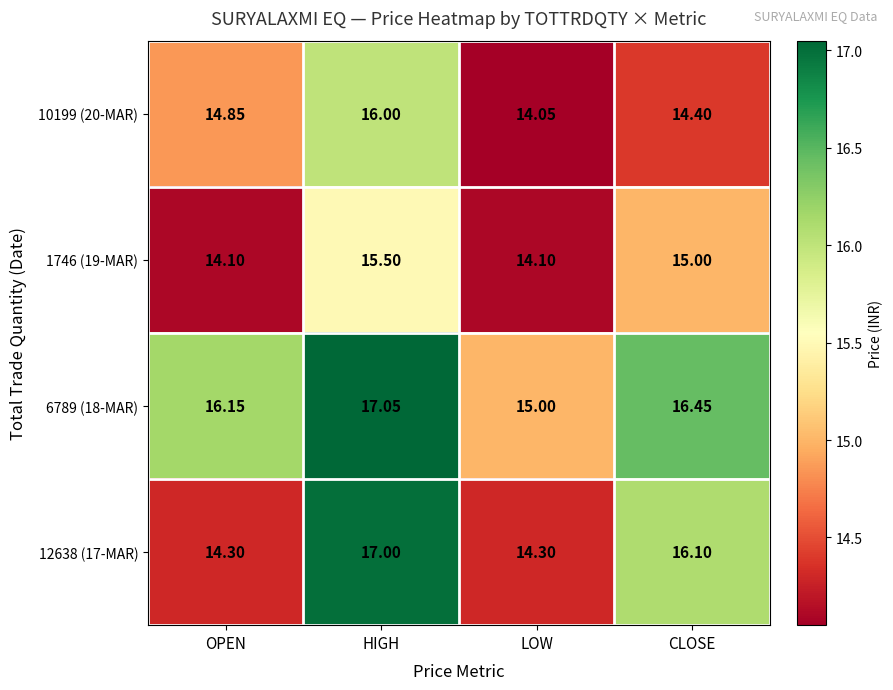

Which category has the highest value in the 12638 (17-MAR) series?

HIGH